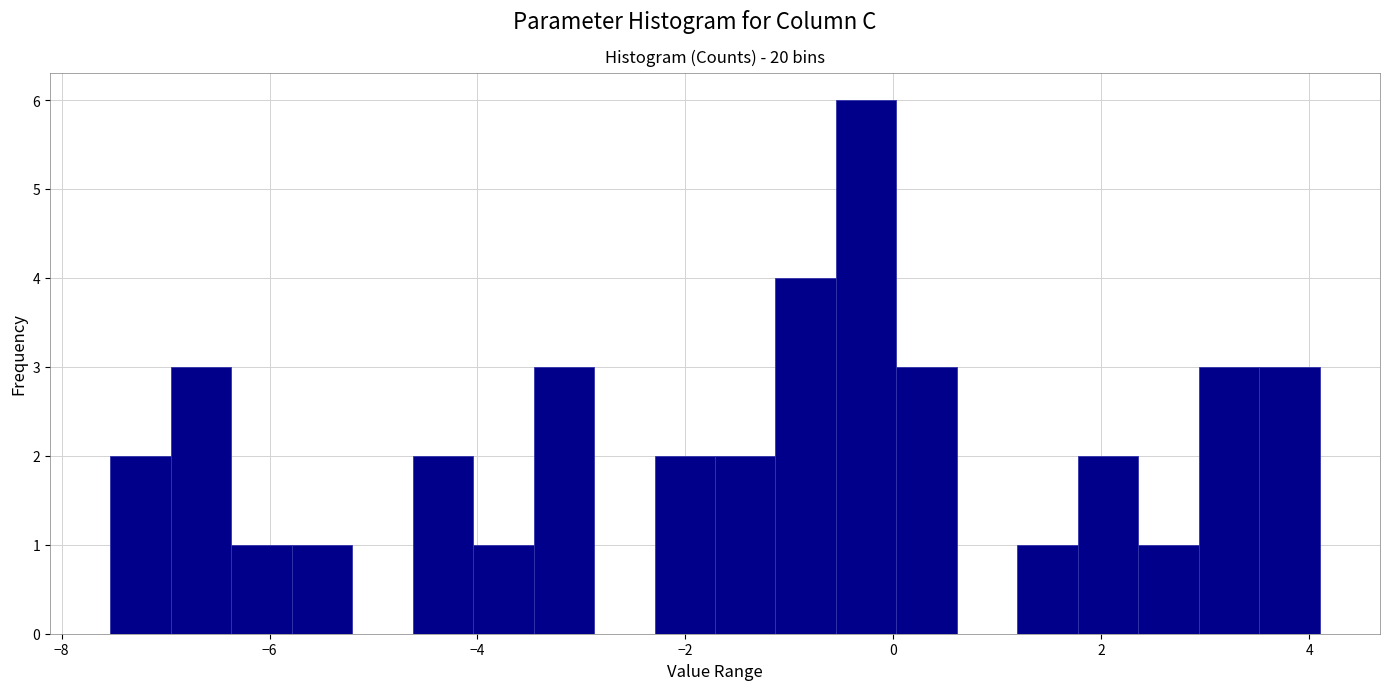

Around what value on the x-axis is the tallest bar? Give the approximate position of its centre, as read against the axis.

-0.2